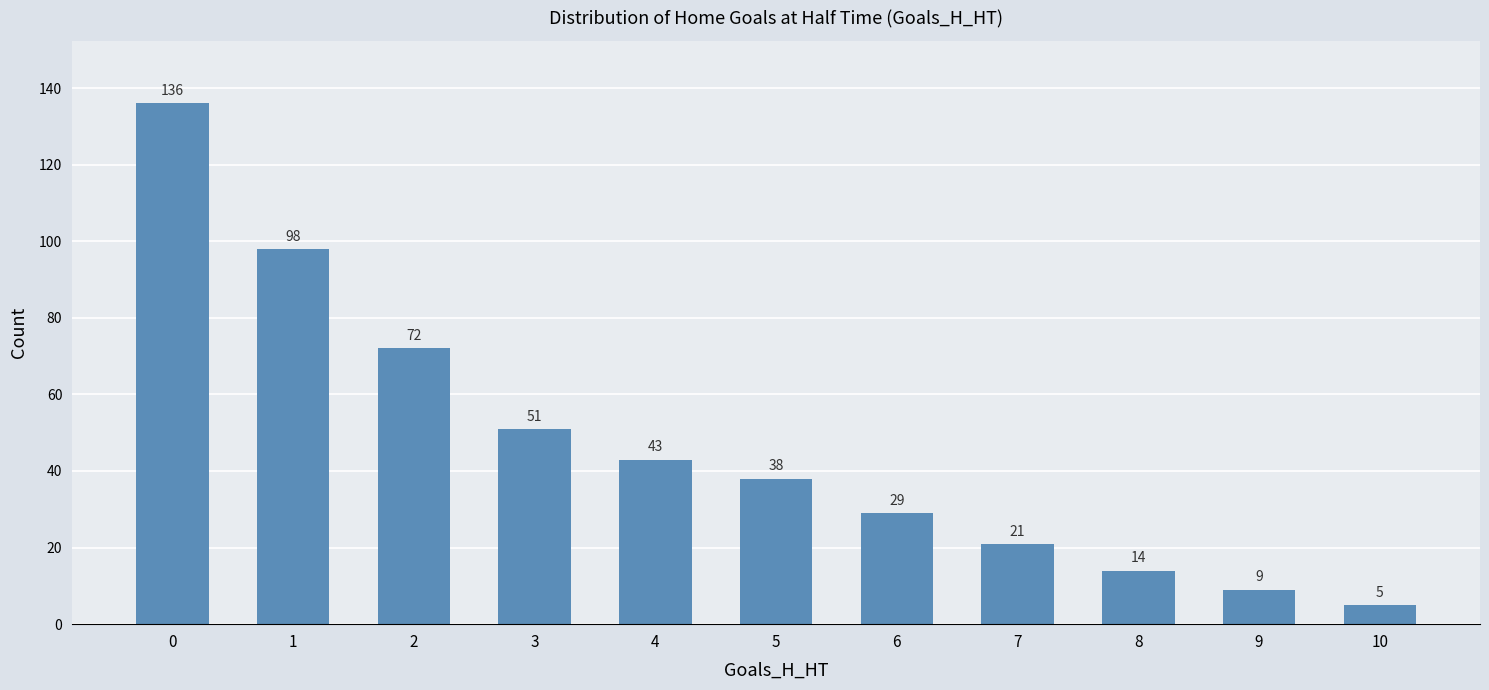

Reading left to right, list all the values displayed in this chart.

136	98	72	51	43	38	29	21	14	9	5